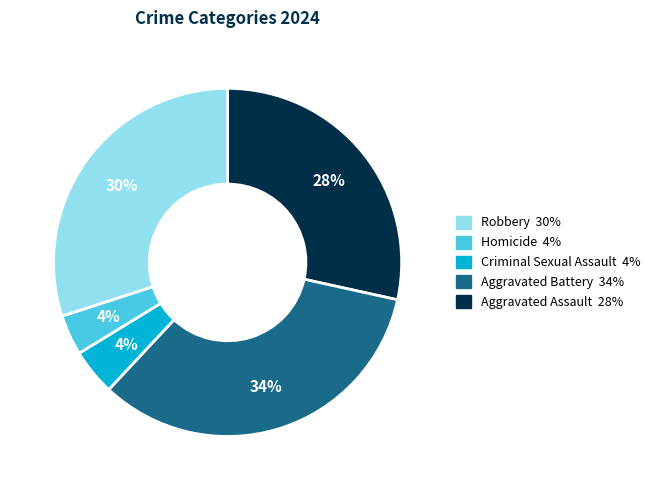

To the nearest percent, what is the difference between the largest and smallest slice percentages?

30%